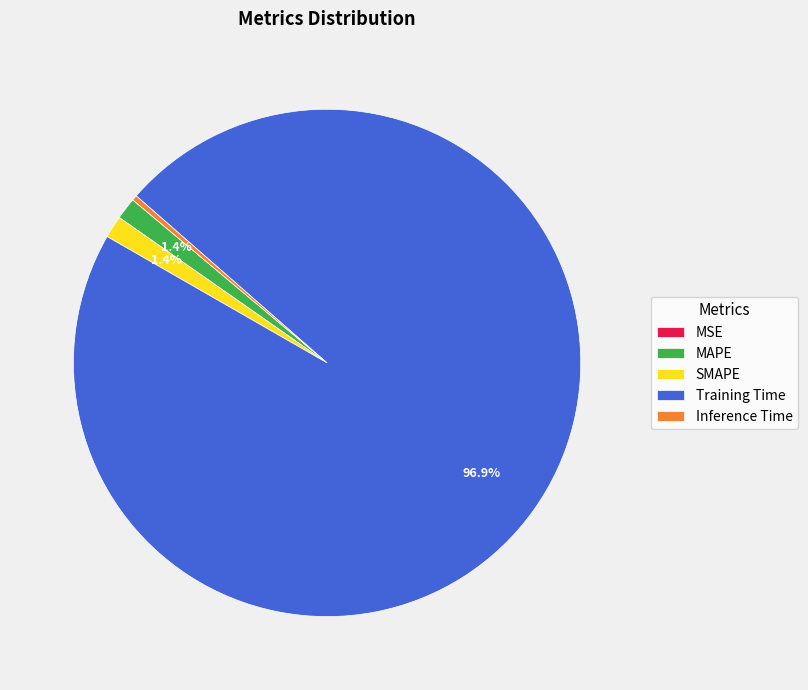

Which category accounts for the majority?

Training Time